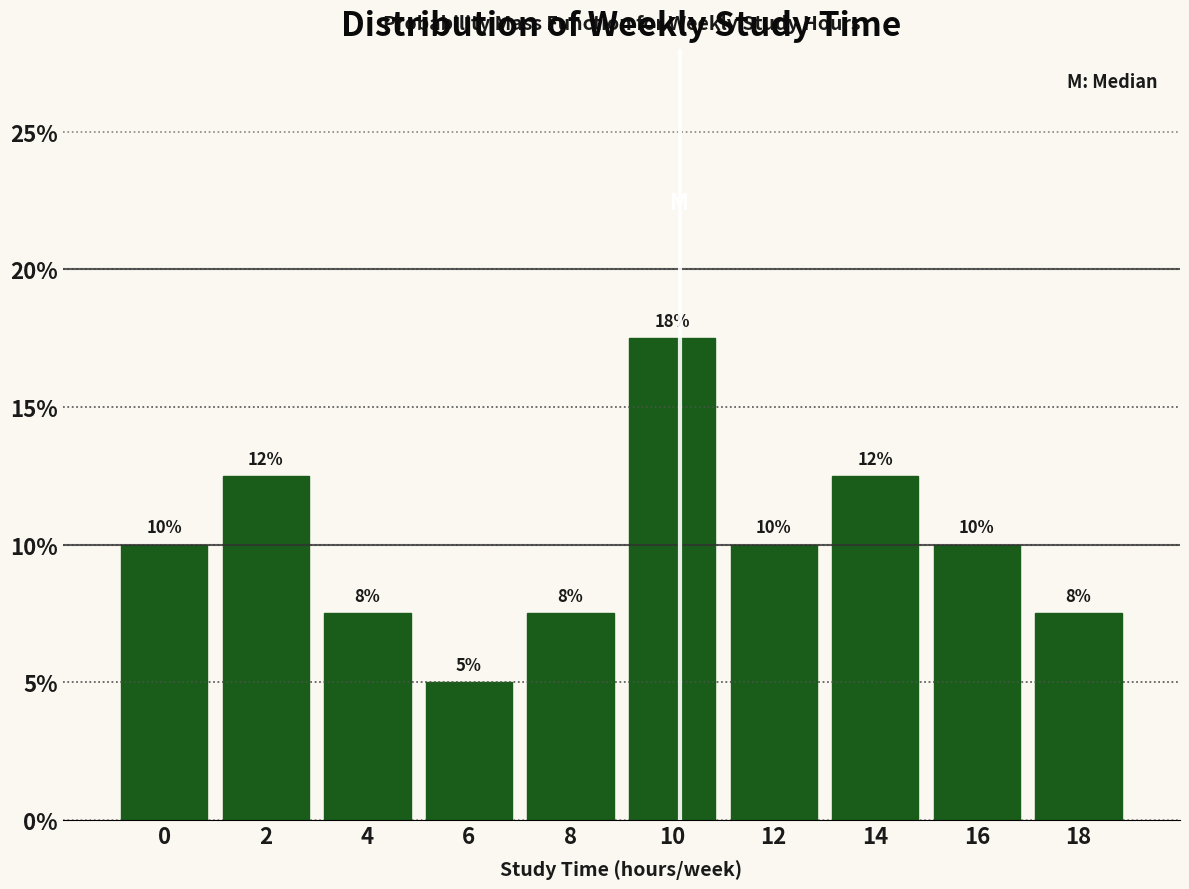

Are the bars horizontal?

No